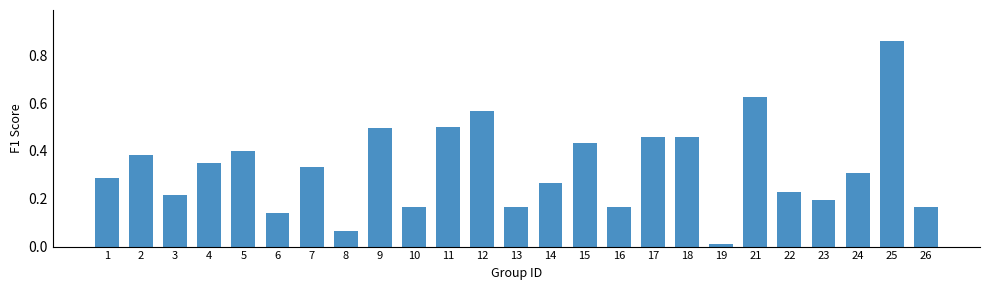

How many series are shown in this chart?

1